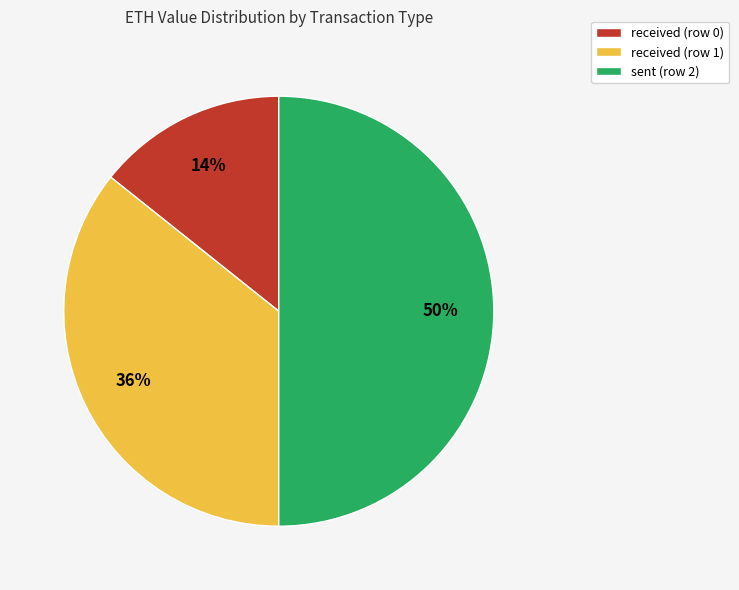

How many segments does this pie chart have?

3